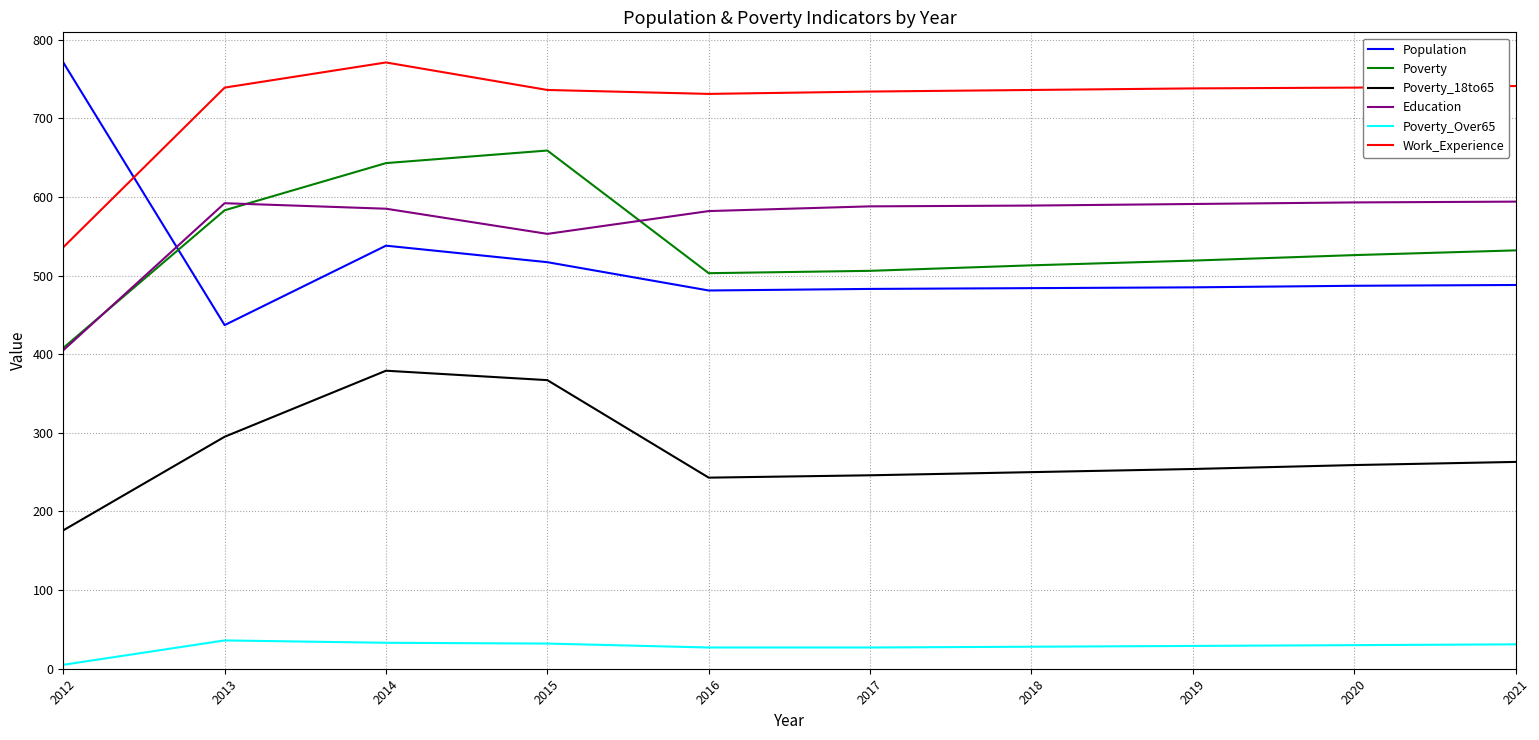

Which category has the lowest value across all series?

2012